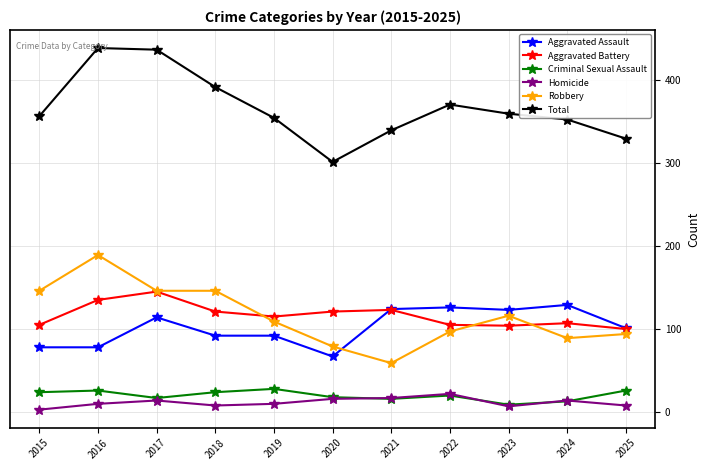

Count the number of categories in the chart.

11